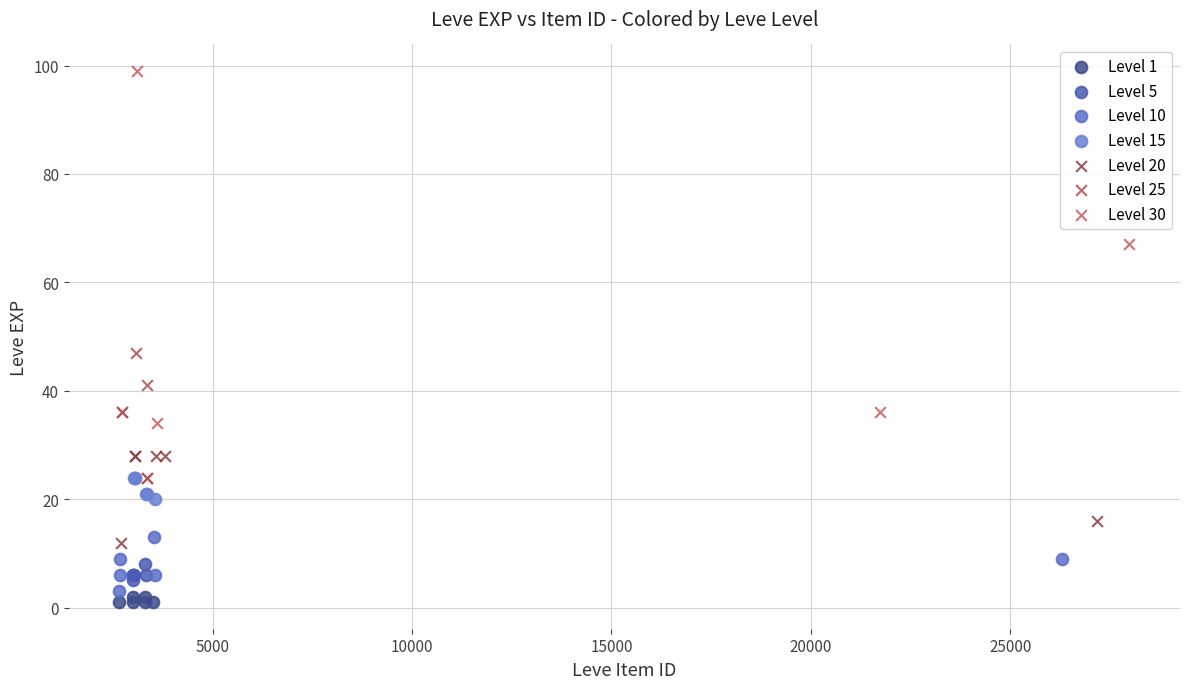

Which series has the widest spread of Y values?

Level 30